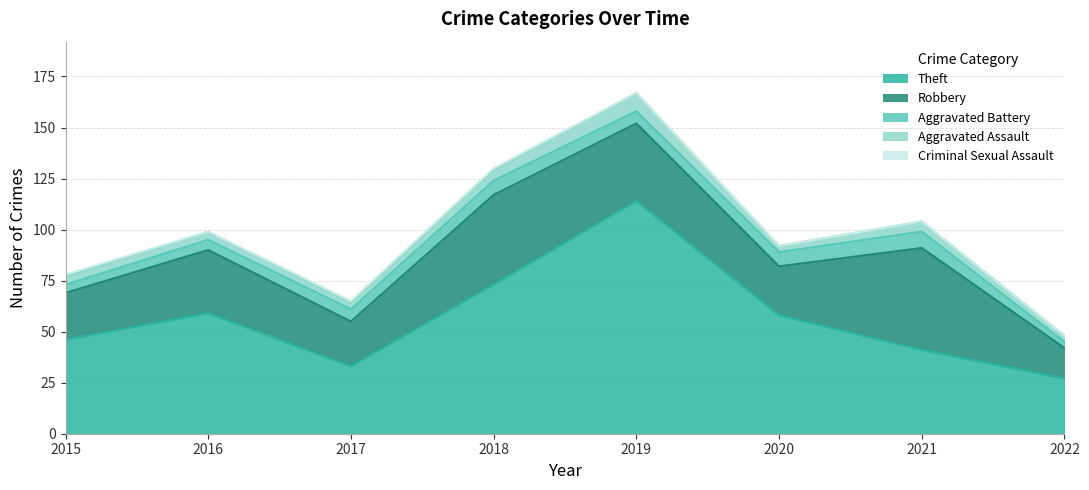

At which category is the sum across all series the highest?

2019